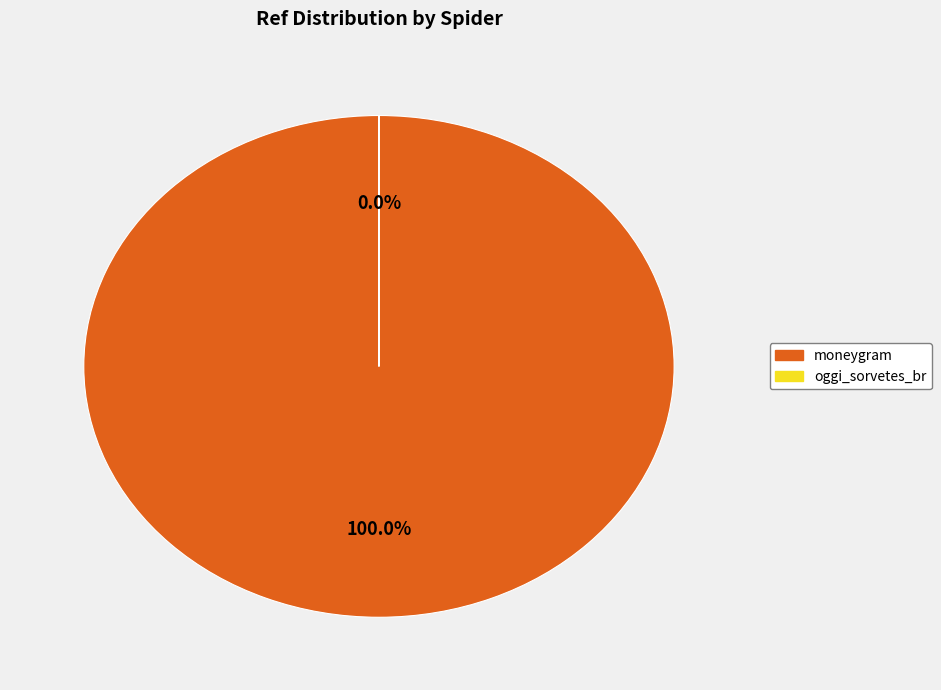

To the nearest percent, what portion does moneygram represent?

100%